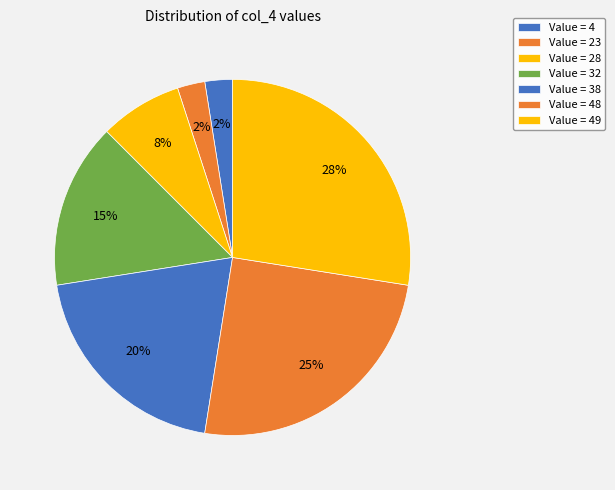

How many slices are in this pie chart?

7